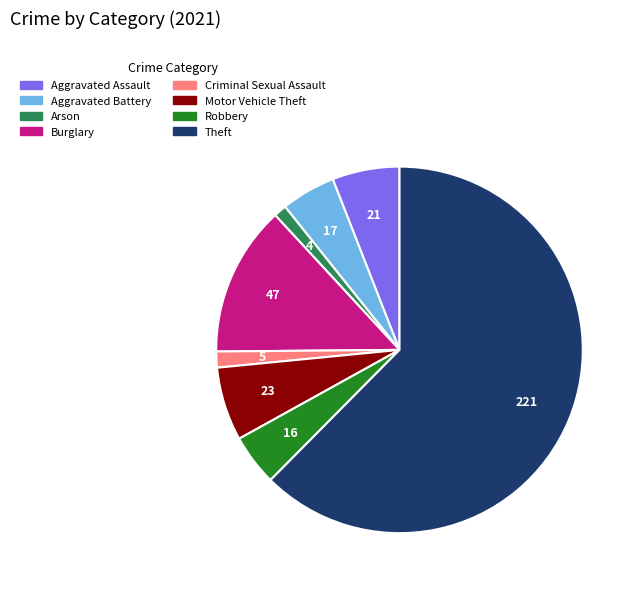

Which has a higher value, Arson or Robbery?

Robbery